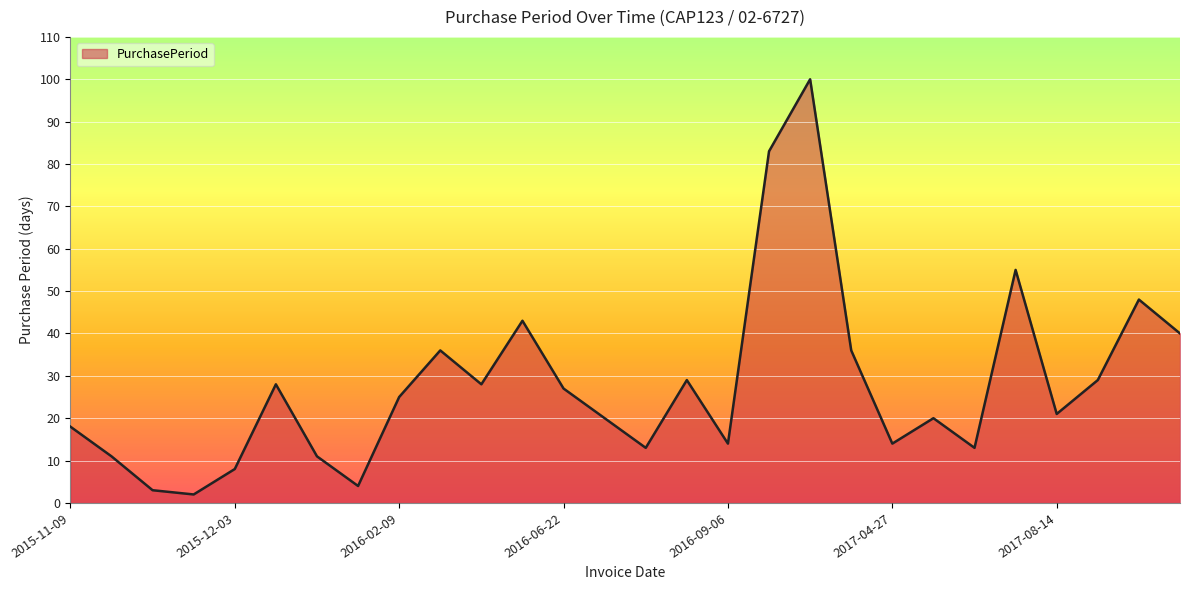

How many lines are shown in the chart?

1